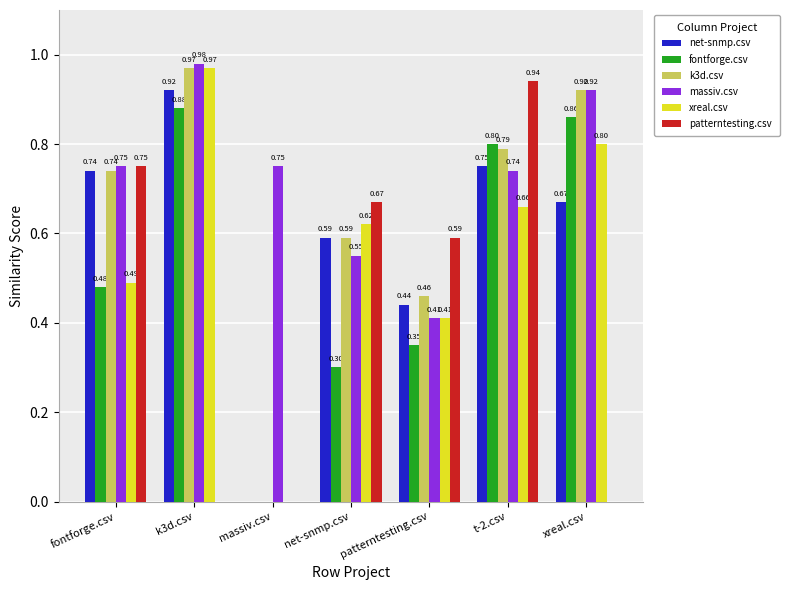

What is the sum of all k3d.csv values?

4.5